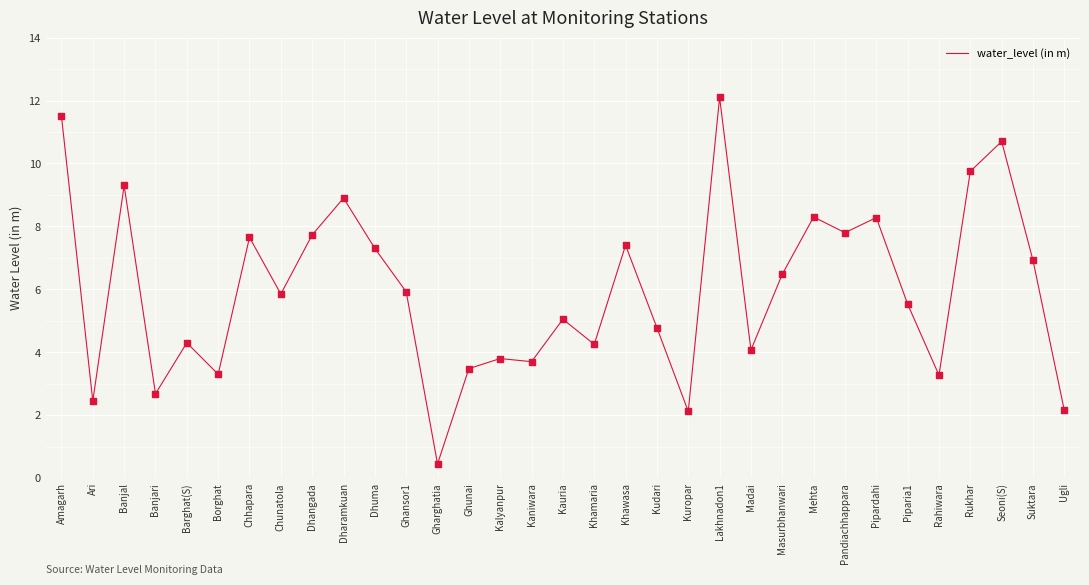

Approximately how many times larger is the value at Dharamkuan compared to Chhapara?

1.2